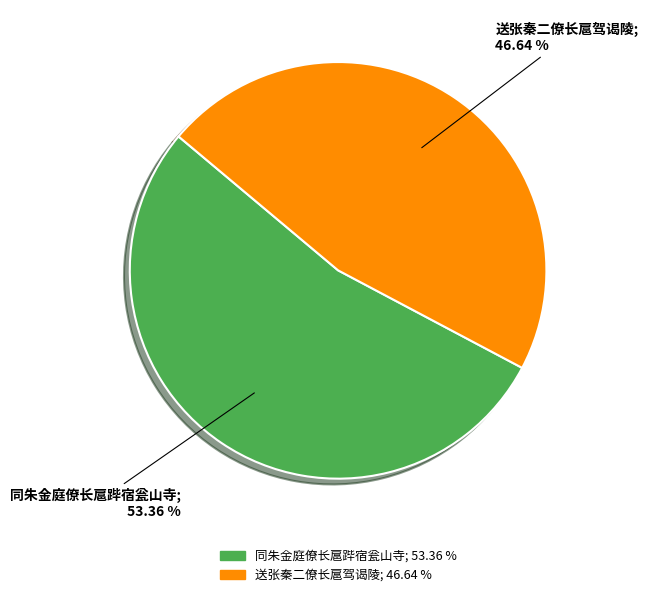

Which slice is the smallest?

送张秦二僚长扈驾谒陵